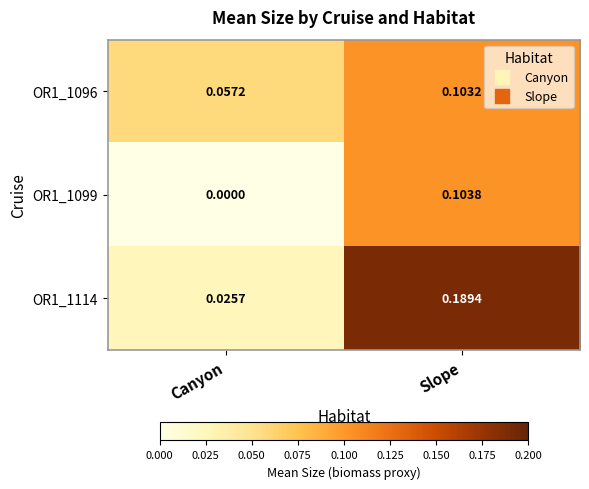

Where is OR1_1099 nearest to the value 0?

Canyon